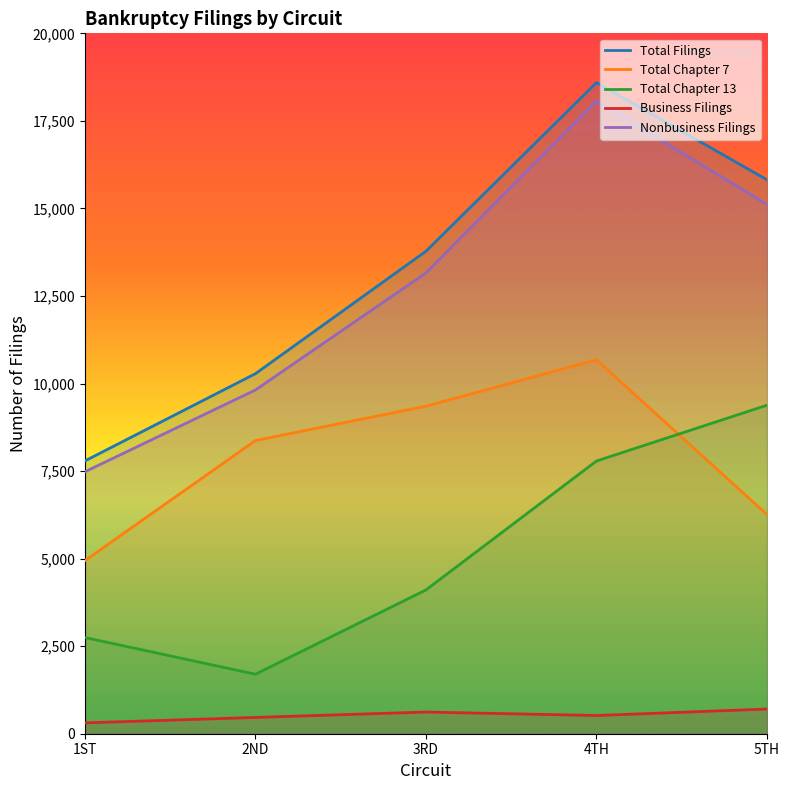

Reading left to right, extract all data points from this chart.

Total Filings: 7790	10281	13778	18594	15818
Total Chapter 7: 4943	8372	9353	10678	6258
Total Chapter 13: 2747	1699	4106	7788	9381
Business Filings: 310	465	619	520	705
Nonbusiness Filings: 7480	9816	13159	18074	15113